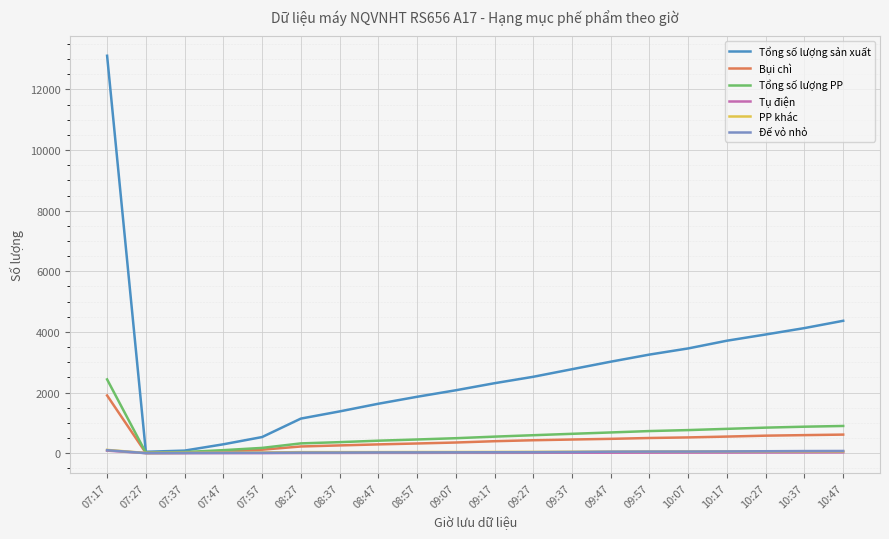

What is the difference between the maximum and minimum values in the Tổng số lượng sản xuất series?

13069